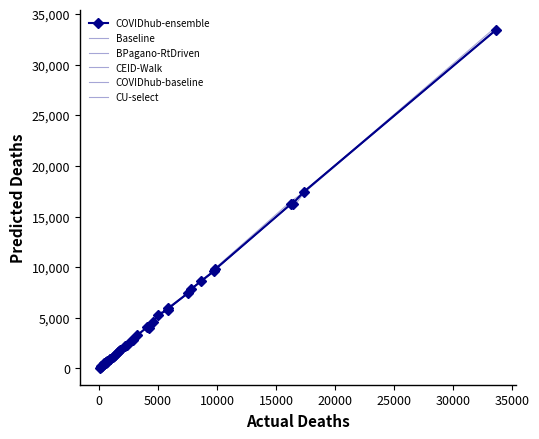

True or false: Baseline and COVIDhub-ensemble intersect in this chart.

True